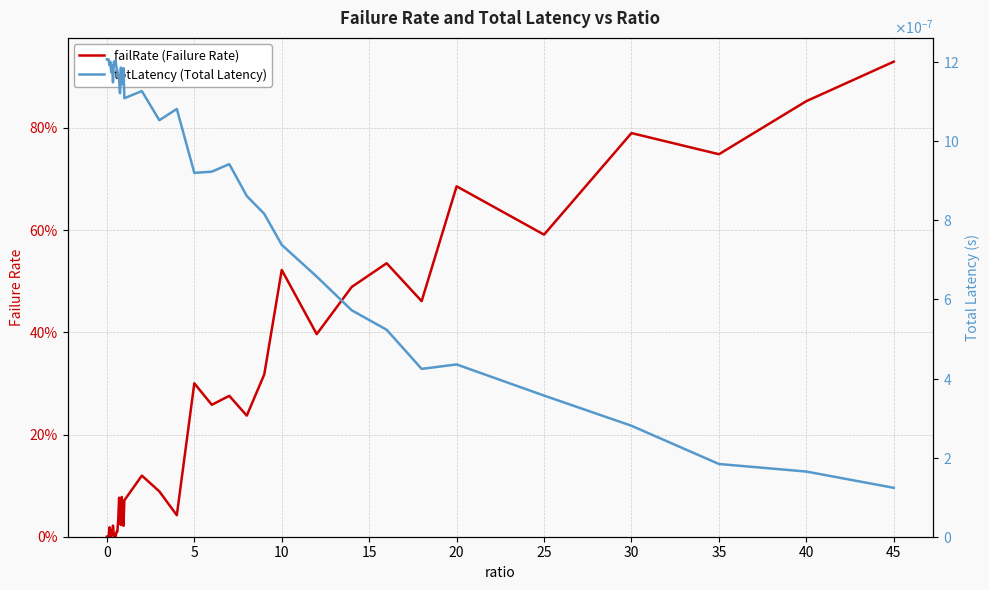

How many data points in failRate (Failure Rate) are above 0?

38